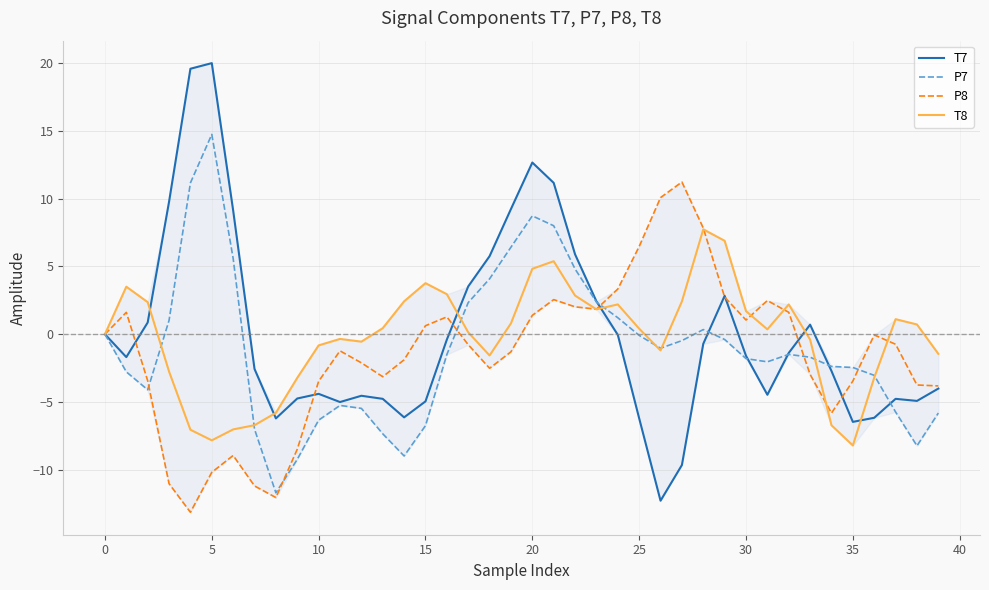

List the series in order of their peak value, lowest first.

T8, P8, P7, T7